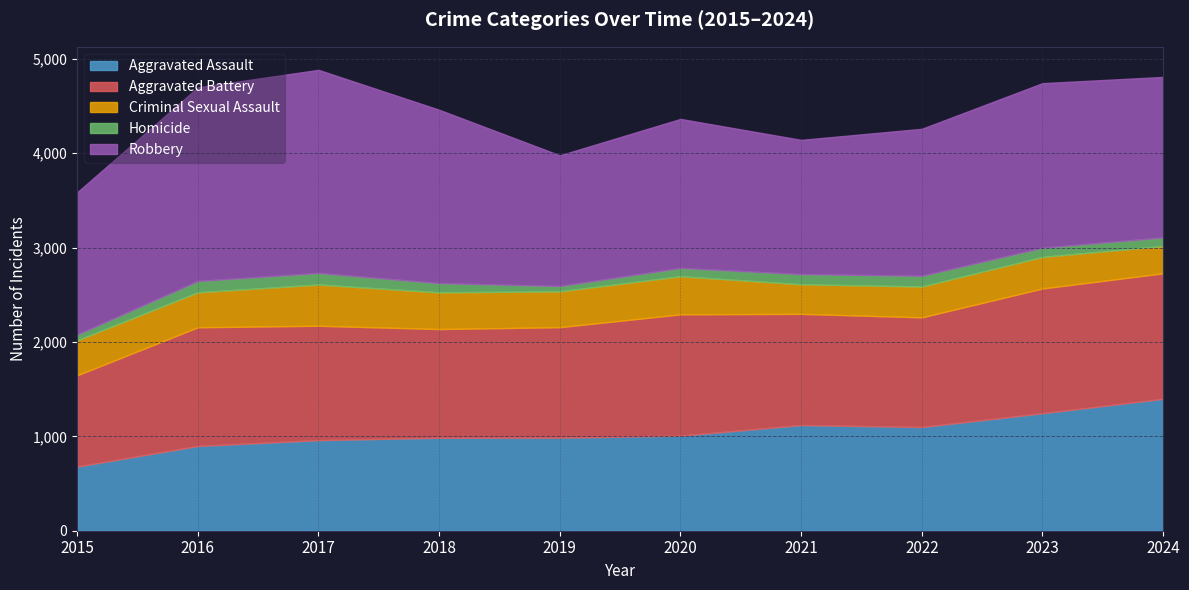

Reading left to right, transcribe all the data shown in this chart.

Aggravated Assault: 680	898	960	985	986	1007	1120	1099	1245	1398
Aggravated Battery: 967	1258	1212	1152	1171	1286	1178	1162	1322	1330
Criminal Sexual Assault: 371	371	437	389	380	404	314	327	335	290
Homicide: 61	120	123	98	57	88	108	114	98	90
Robbery: 1507	2052	2152	1837	1384	1579	1422	1557	1743	1701